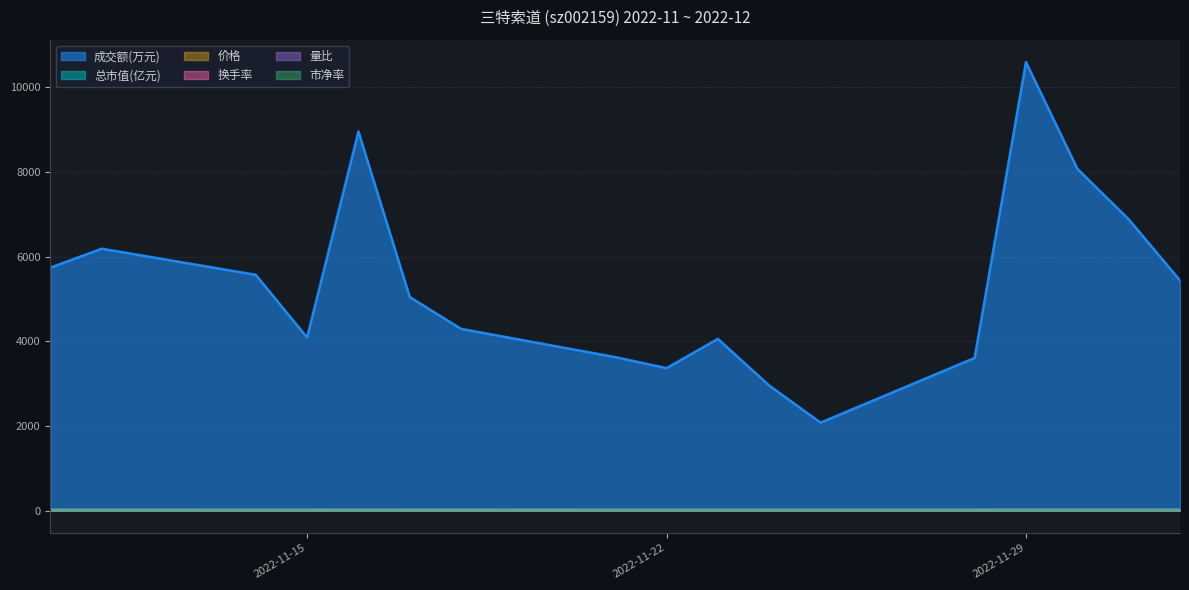

True or false: 成交额(万元) and 价格 cross at least once.

False